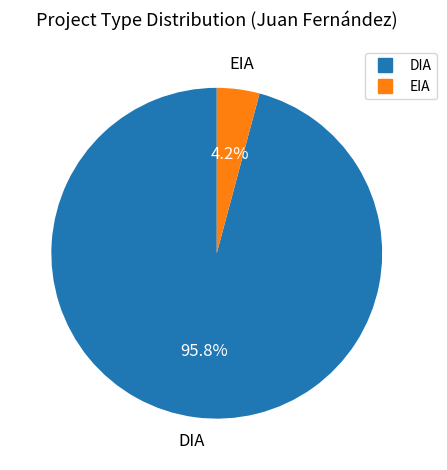

Is it true that EIA is 10% of the pie?

False